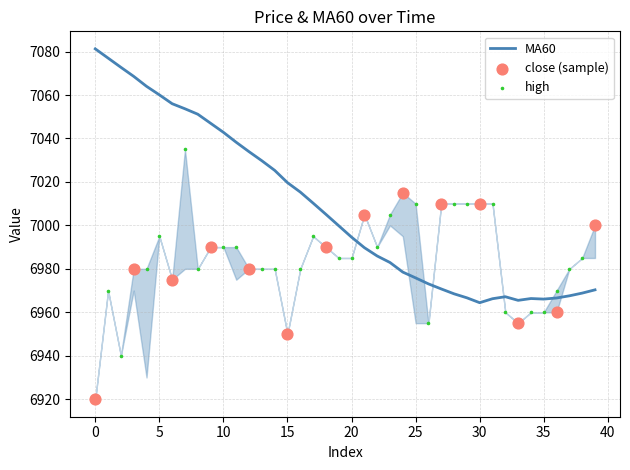

Which series has the largest total across all categories?

MA60